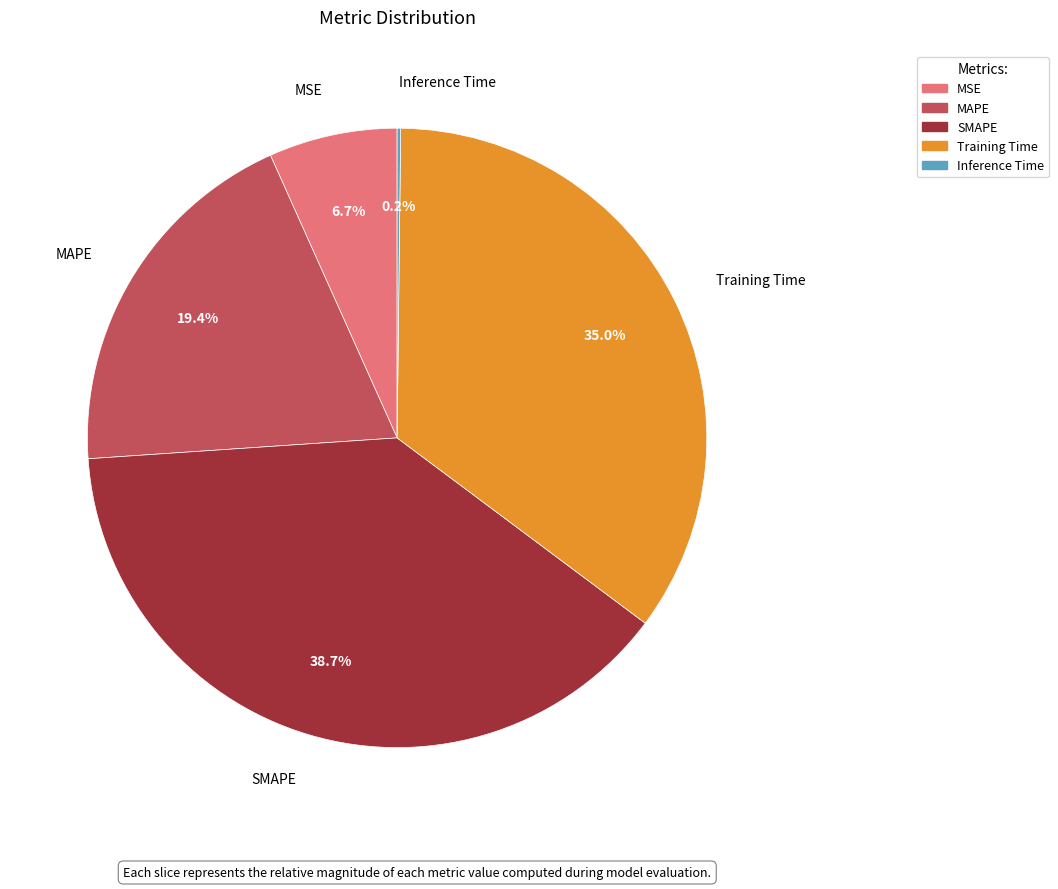

True or false: Training Time accounts for 43% of the total.

False